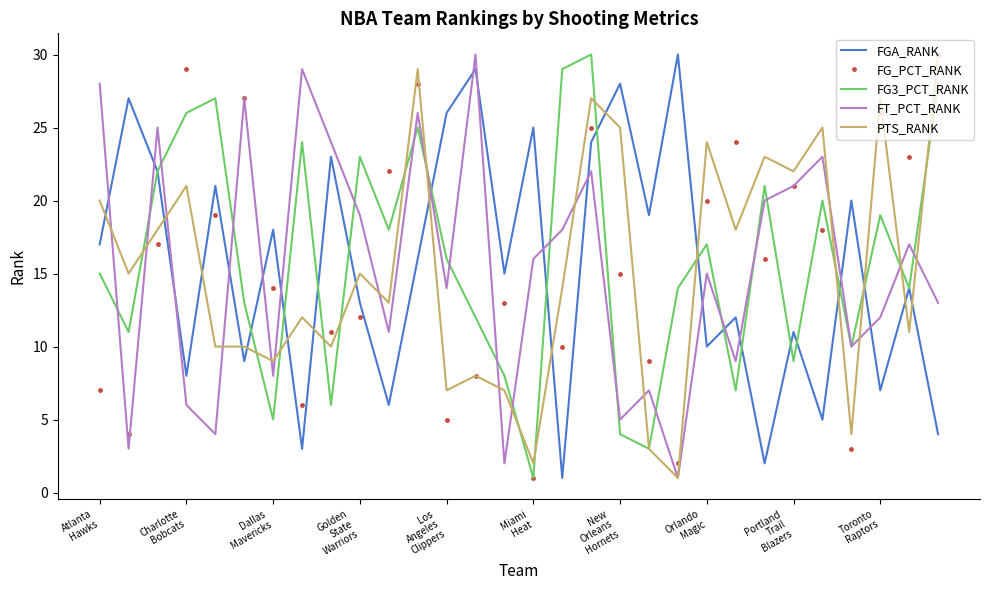

Reading right to left, list all the values displayed in this chart.

FGA_RANK: 4	14	7	20	5	11	2	12	10	30	19	28	24	1	25	15	29	26	16	6	13	23	3	18	9	21	8	22	27	17
FG_PCT_RANK: 30	23	26	3	18	21	16	24	20	2	9	15	25	10	1	13	8	5	28	22	12	11	6	14	27	19	29	17	4	7
FG3_PCT_RANK: 28	14	19	10	20	9	21	7	17	14	3	4	30	29	1	8	12	16	25	18	23	6	24	5	13	27	26	22	11	15
FT_PCT_RANK: 13	17	12	10	23	21	20	9	15	1	7	5	22	18	16	2	30	14	26	11	19	24	29	8	27	4	6	25	3	28
PTS_RANK: 30	11	27	4	25	22	23	18	24	1	3	25	27	14	2	7	8	7	29	13	15	10	12	9	10	10	21	18	15	20